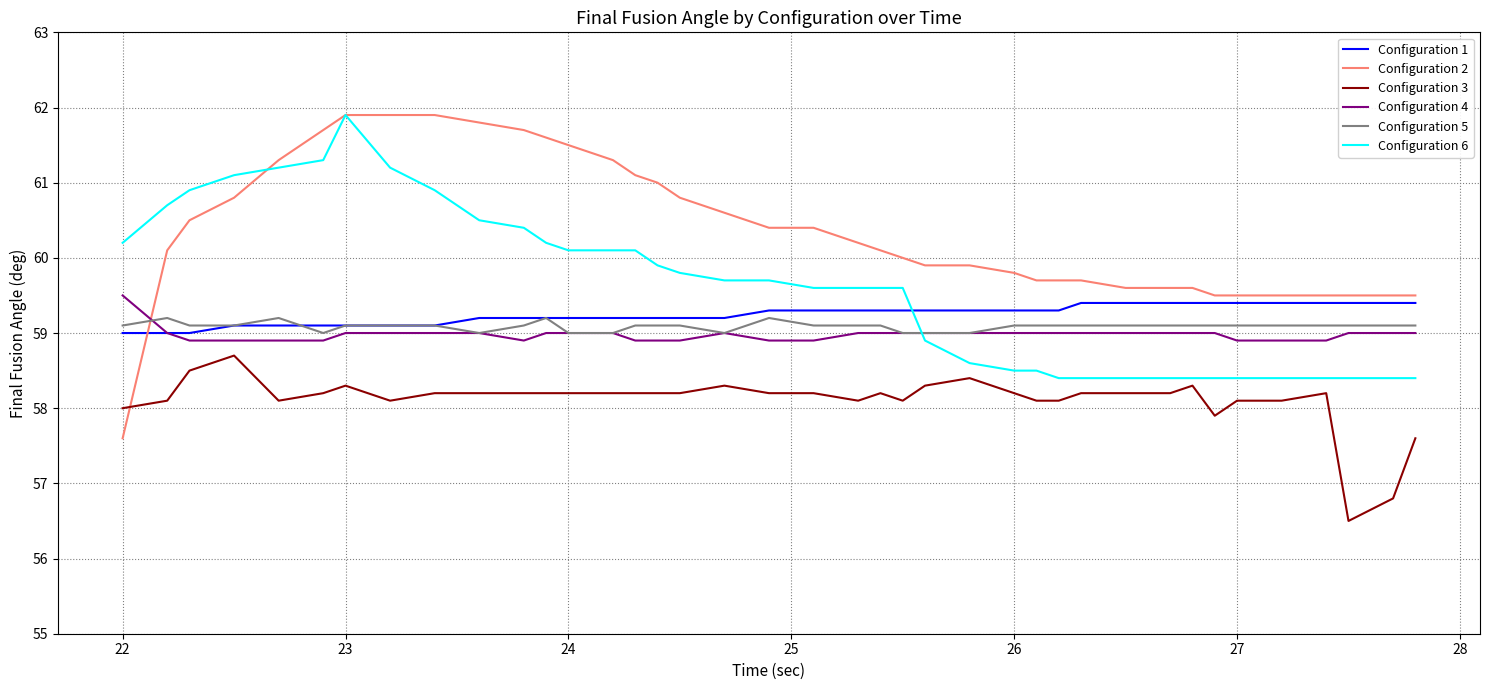

Which series ends up on top after the final intersection of Configuration 6 and Configuration 1?

Configuration 1